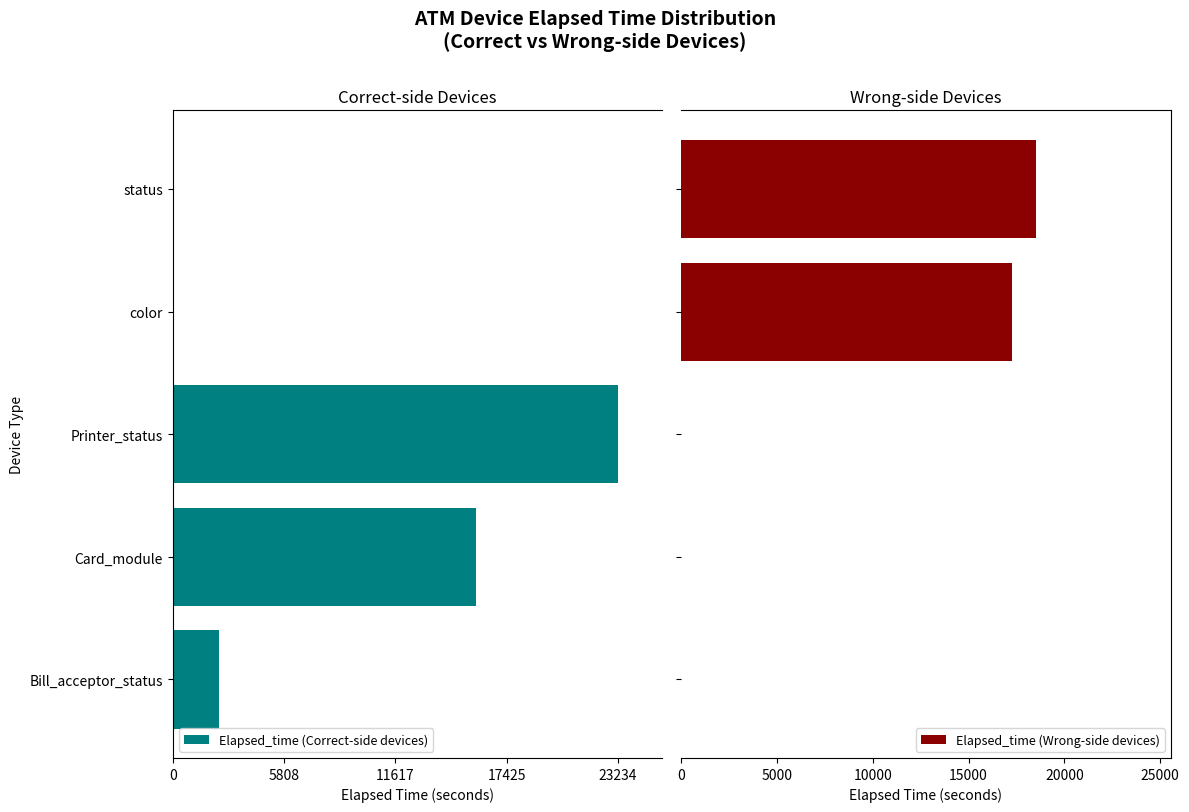

Which series has the widest spread of values?

Elapsed_time (Correct-side devices)